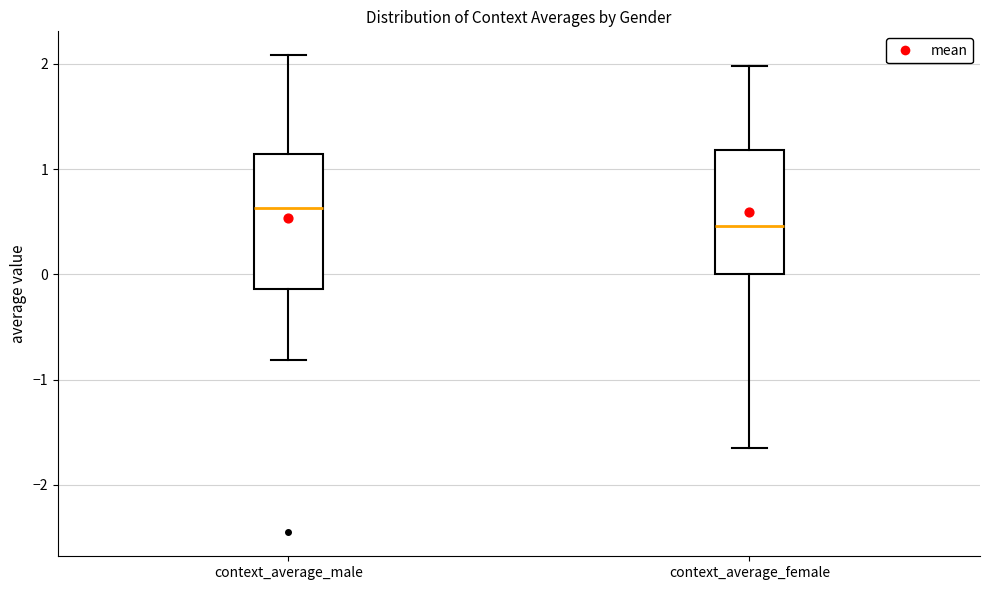

Where does the upper whisker of the box for context_average_female end on the y-axis? The values are not printed on the chart, so give them approximately, as read against the axis.

2.0